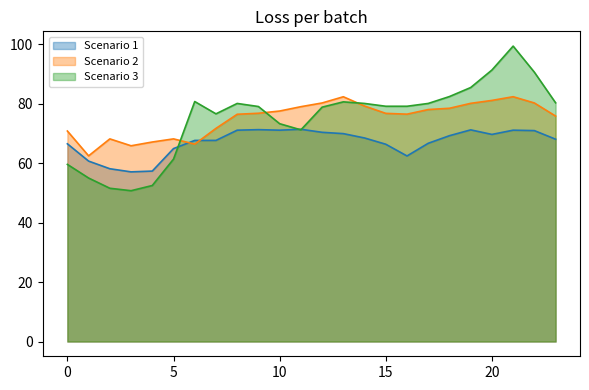

Which label corresponds to the smallest value in the chart?

3